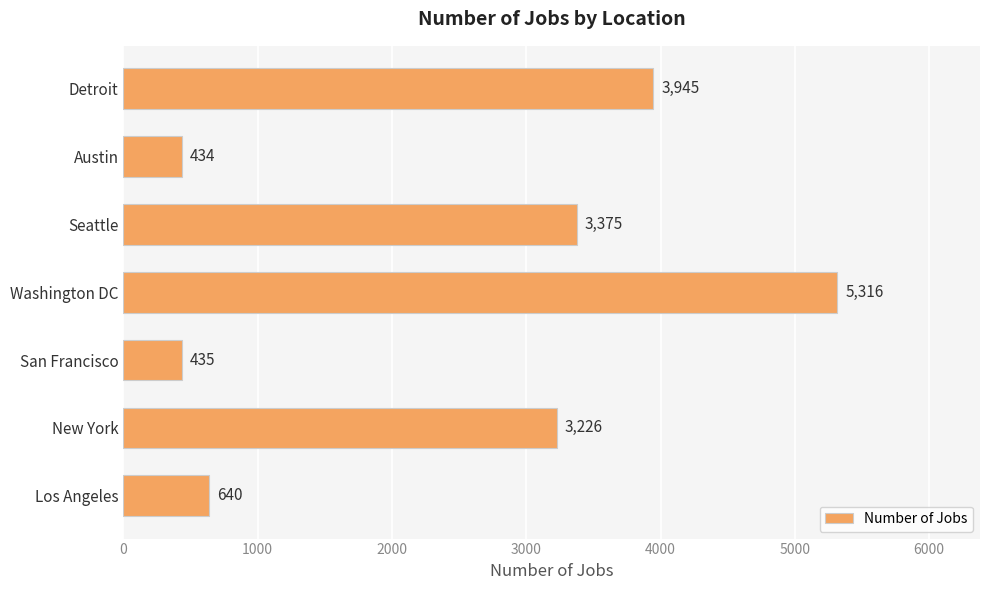

How many values are below 3226?

3